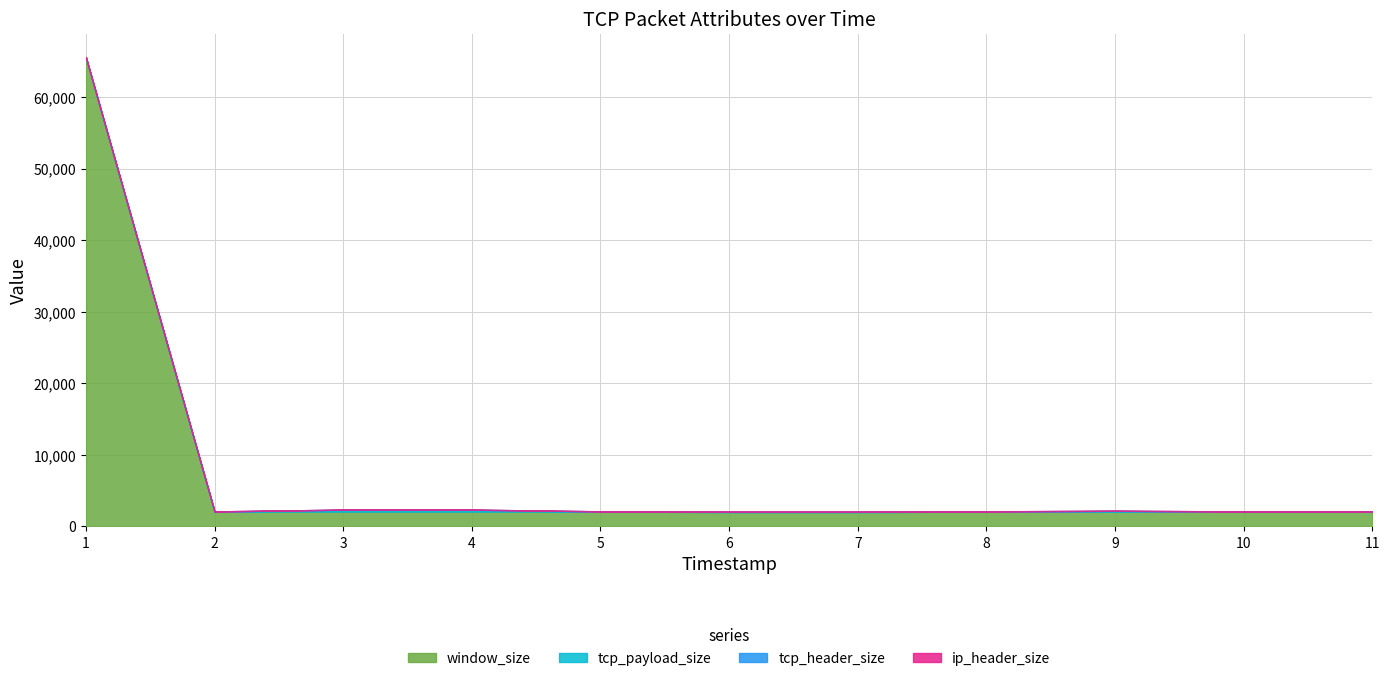

Reading left to right, transcribe all the data shown in this chart.

window_size: 65535	2052	2052	2052	2052	2007	2005	2048	2048	2047	2046
tcp_payload_size: 0	0	246	246	0	0	0	0	93	0	0
tcp_header_size: 44	32	32	32	44	32	32	44	32	32	32
ip_header_size: 5	5	5	5	5	5	5	5	5	5	5